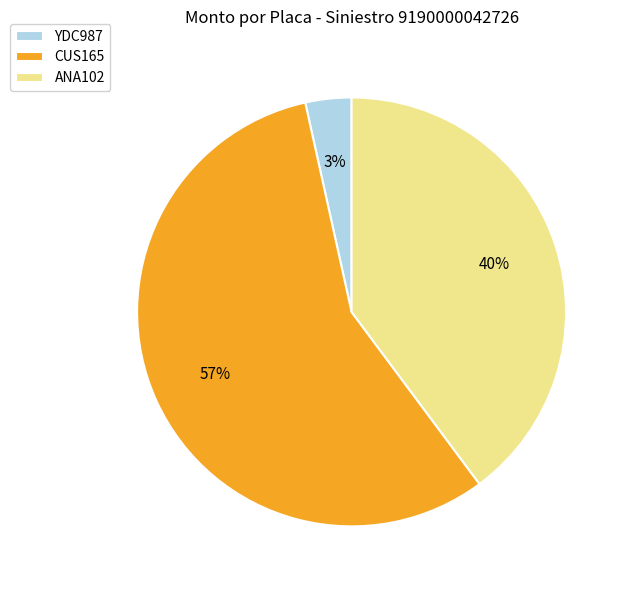

What is the largest slice in the pie chart?

CUS165